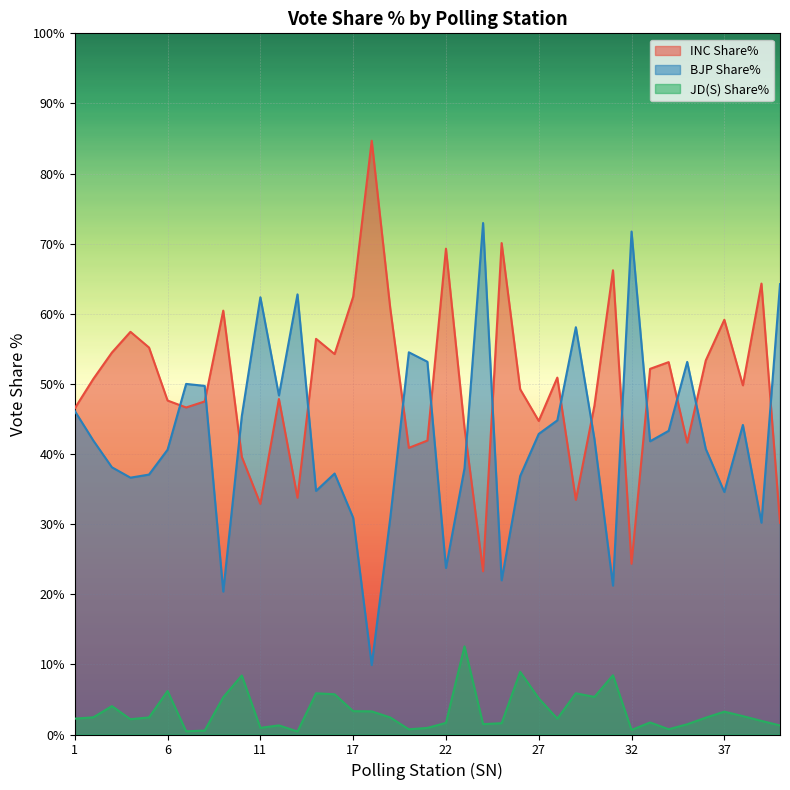

What is the difference between the INC Share% values at 8 and 7?

0.9